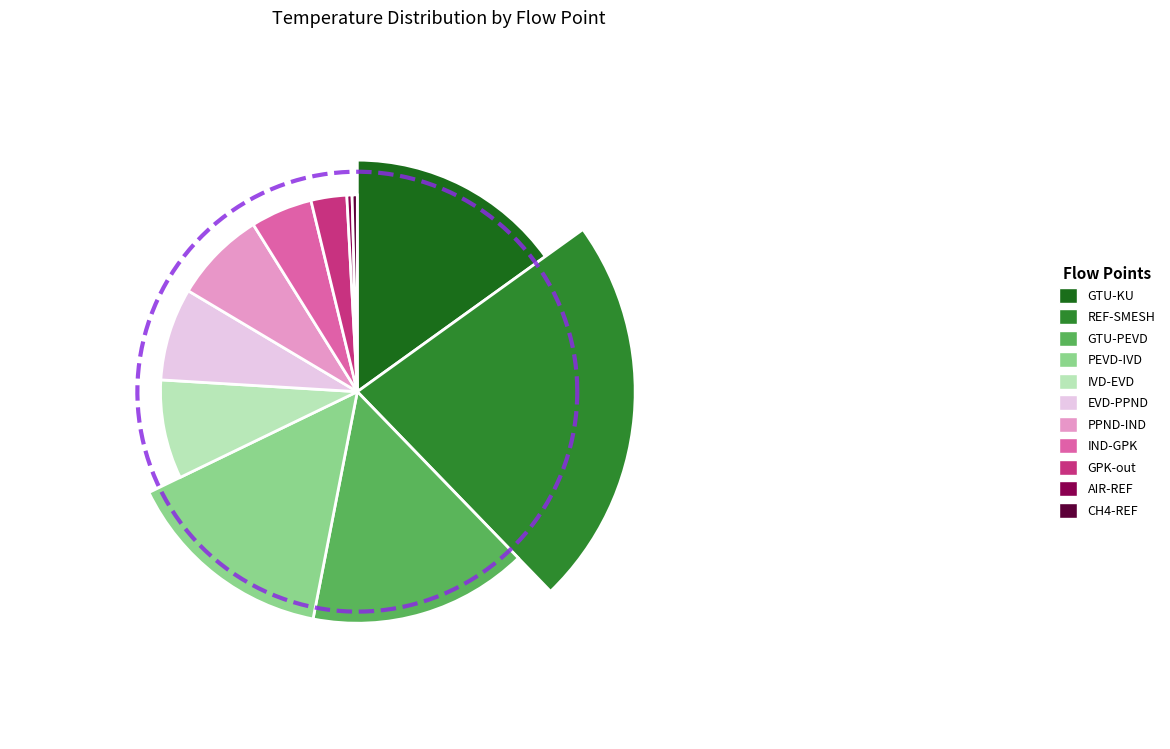

To the nearest percent, what is the average slice percentage?

9%